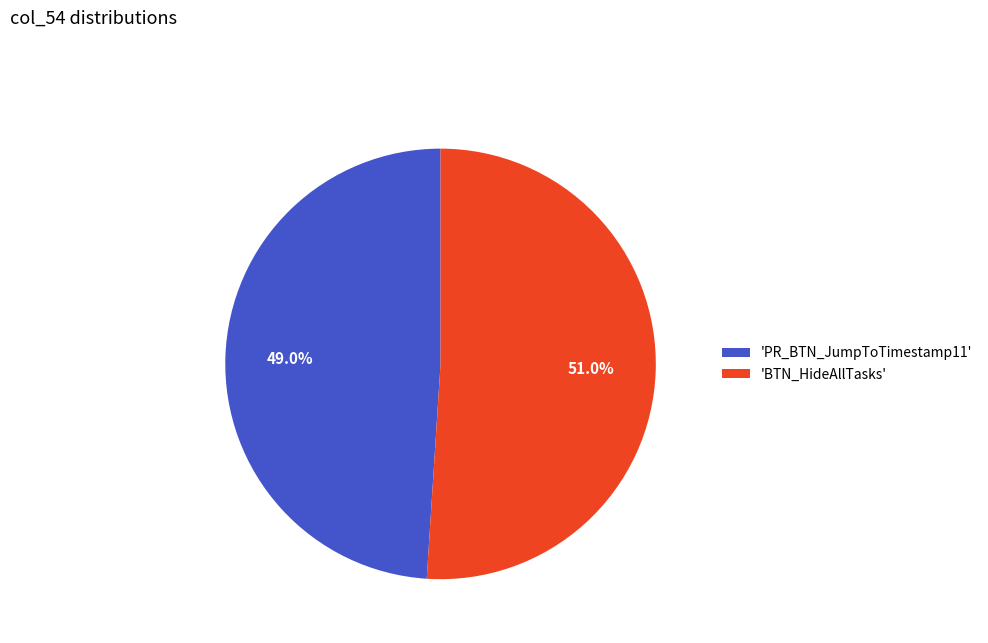

Which has a higher value, 'PR_BTN_JumpToTimestamp11' or 'BTN_HideAllTasks'?

'BTN_HideAllTasks'